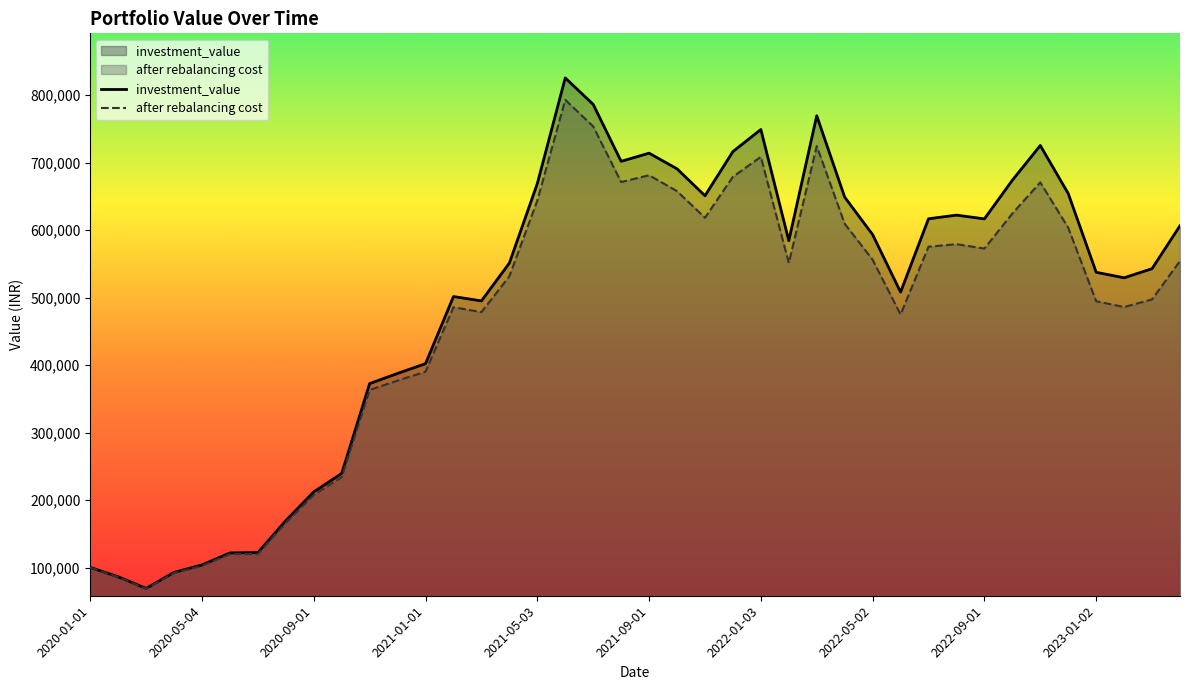

Which series has the largest range (max minus min)?

investment_value